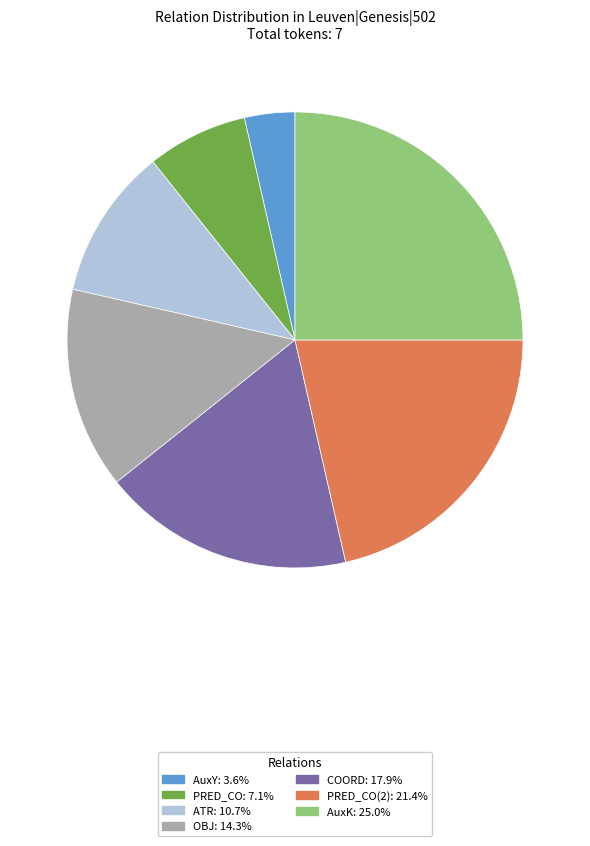

Does any single category account for the majority?

No